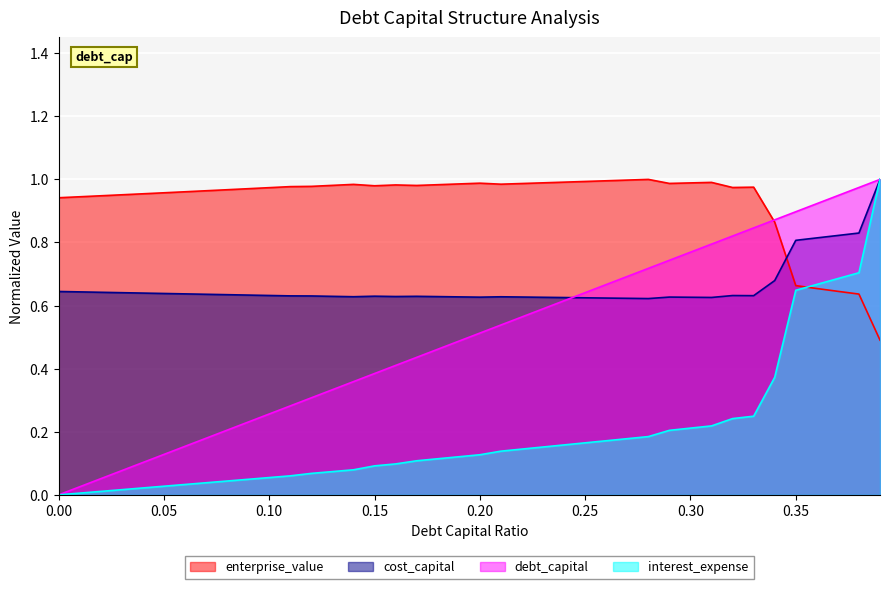

What is the highest value of the enterprise_value series?

1.0